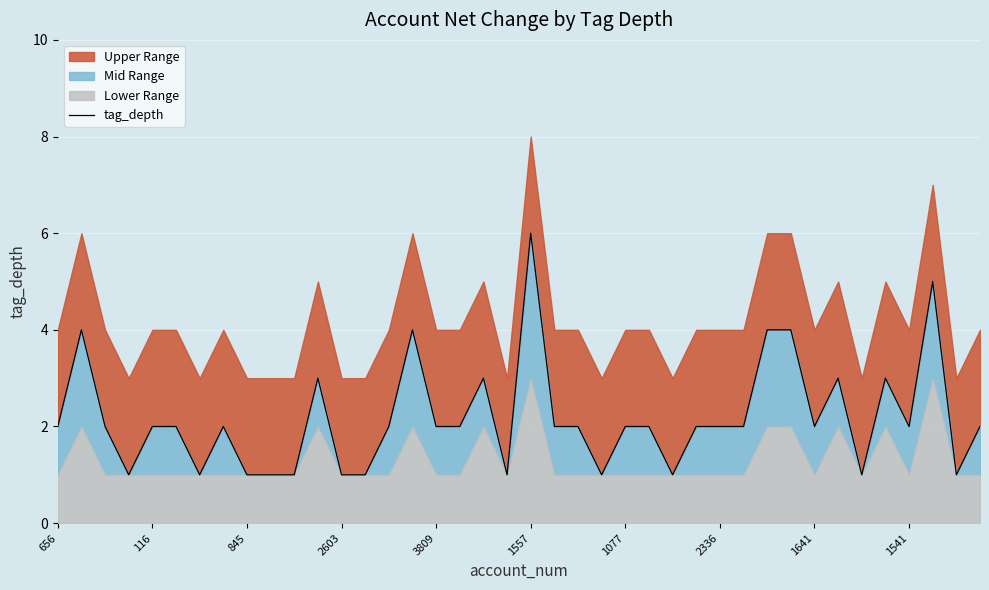

Reading left to right, transcribe all the data shown in this chart.

2	4	2	1	2	2	1	2	1	1	1	3	1	1	2	4	2	2	3	1	6	2	2	1	2	2	1	2	2	2	4	4	2	3	1	3	2	5	1	2